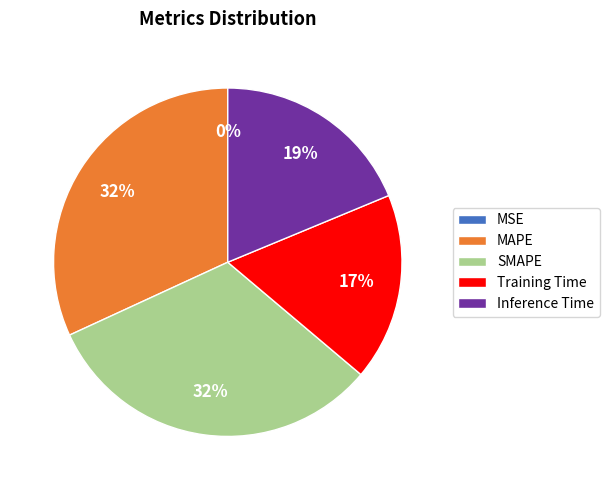

What percentage is the Training Time slice, to the nearest percent?

17%